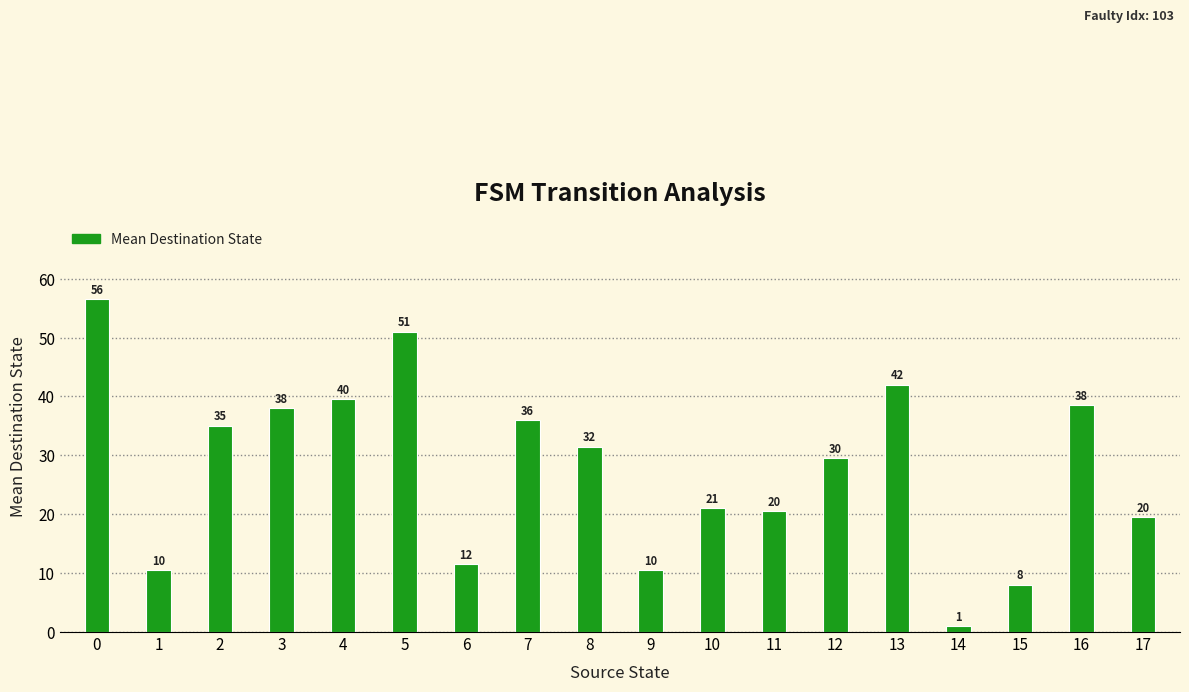

What is the value of the 5th bar from the left?

39.5